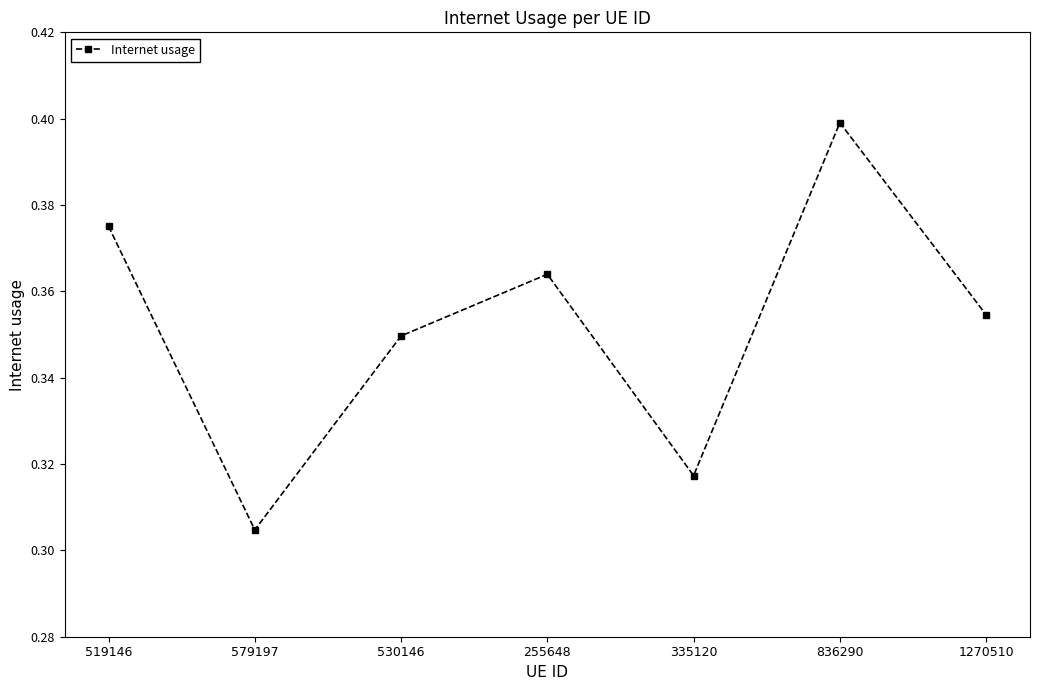

How many lines are shown in the chart?

1